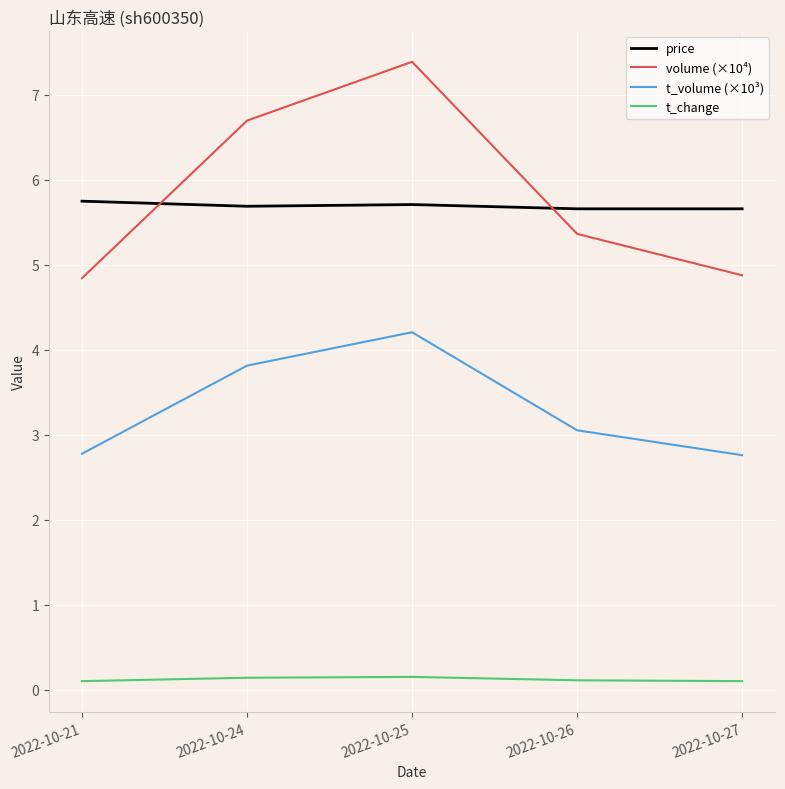

Is it true that price equals 5.7 at 2022-10-26?

True